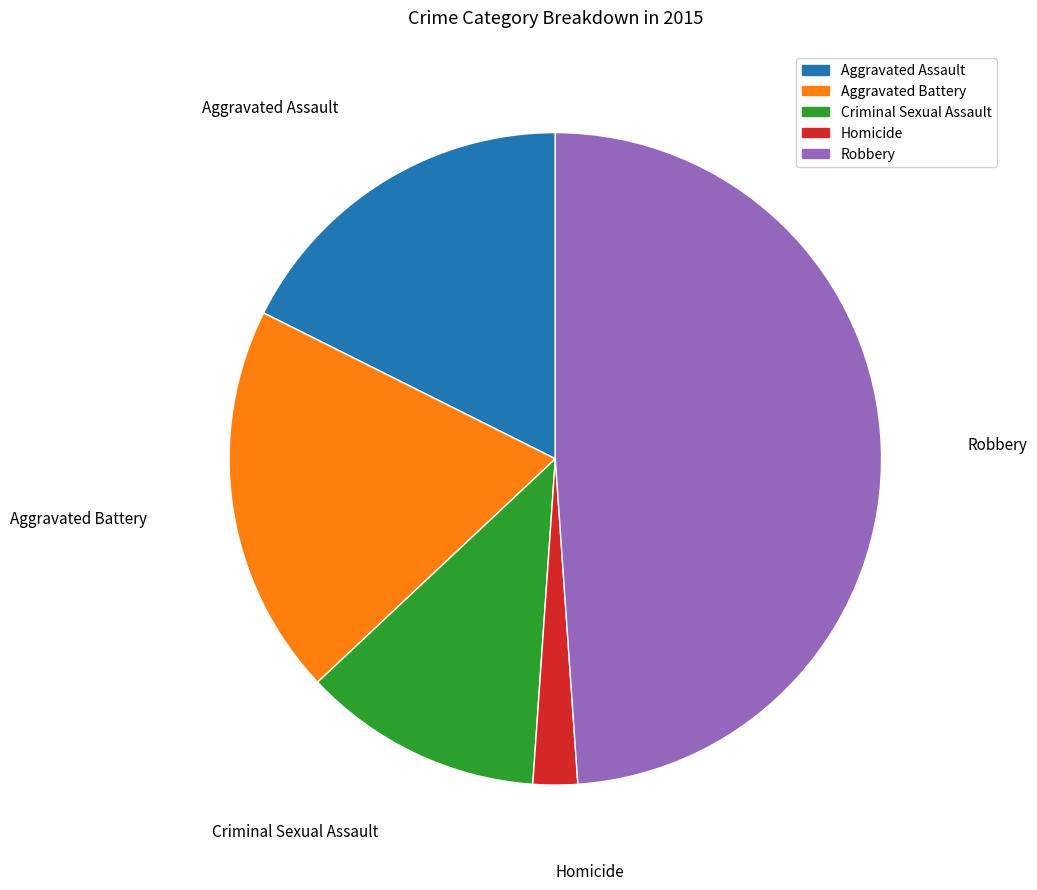

Is it true that Robbery is 64% of the pie?

False